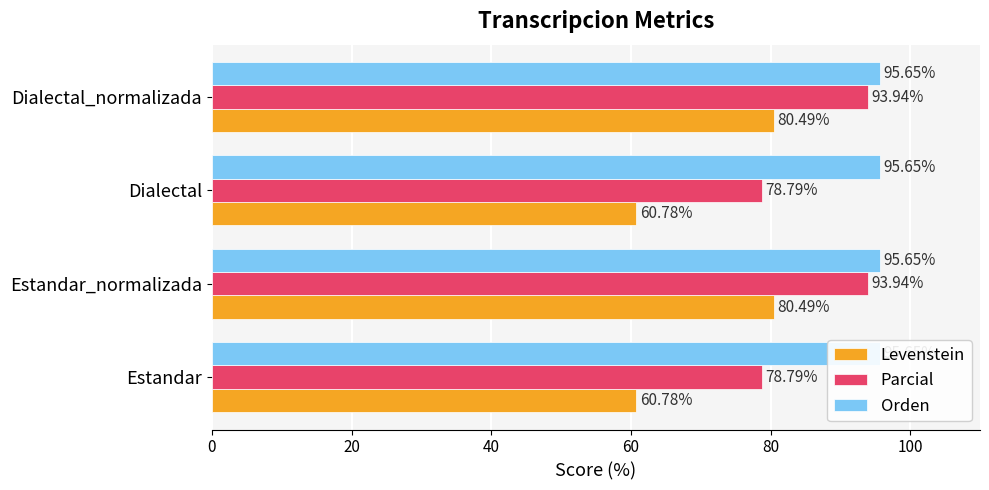

At how many categories does at least one series exceed 90?

2